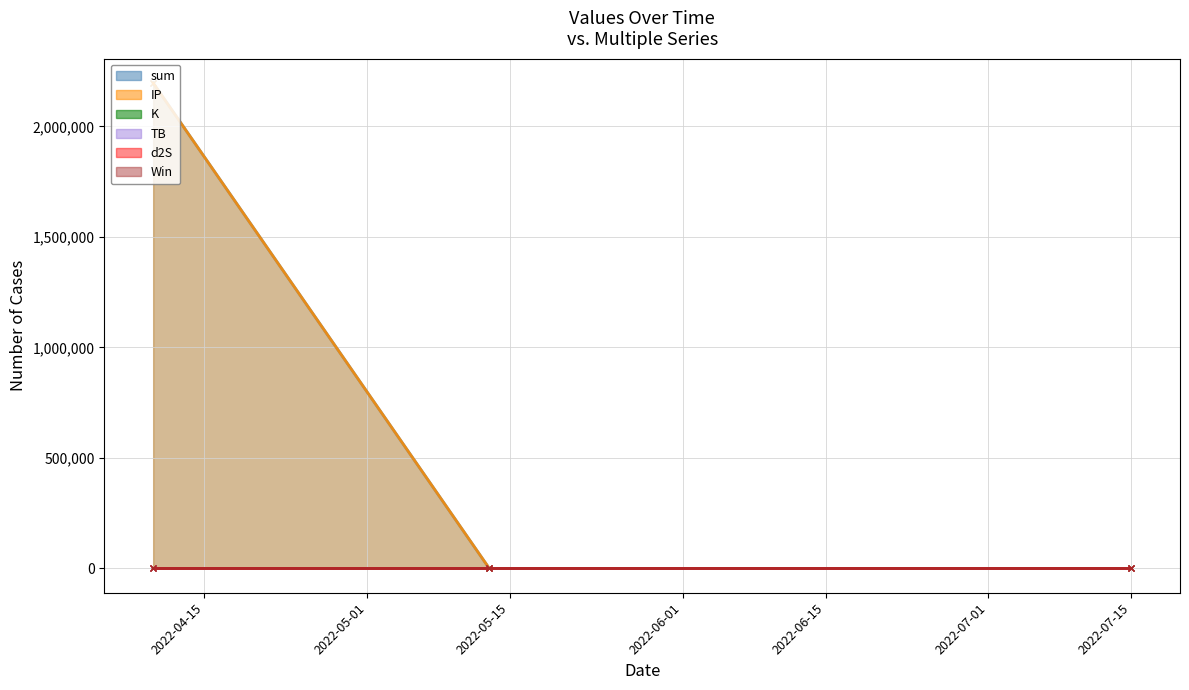

At which category is the sum across all series the highest?

2022-04-10